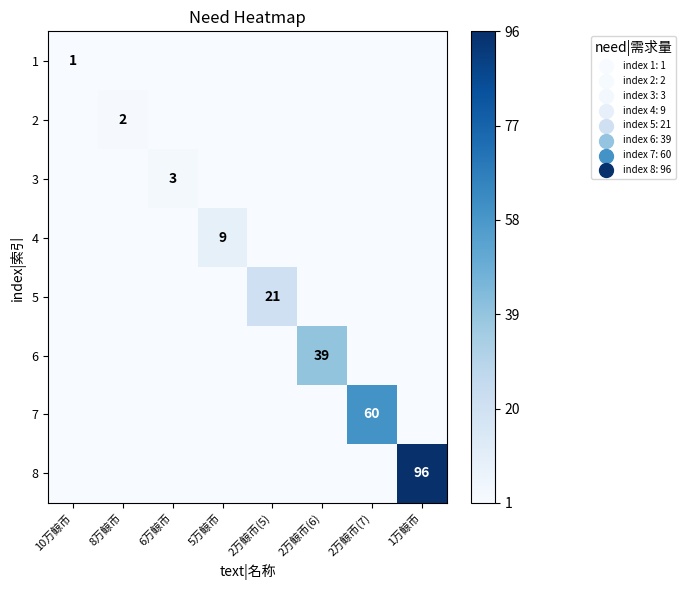

The 3 series shows 3 at 6万鲸币. True or false?

True